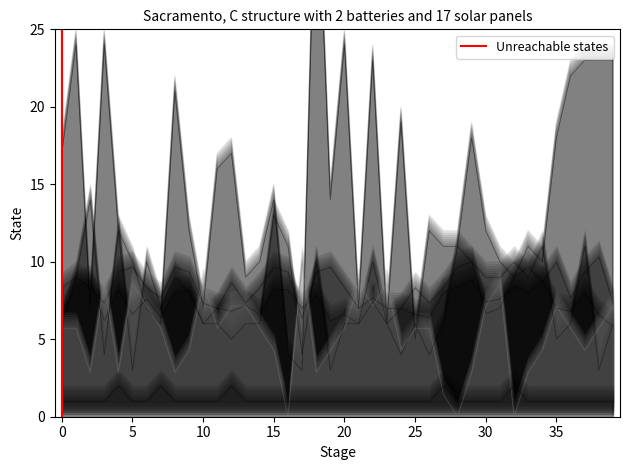

What value does the data have at 0?

1